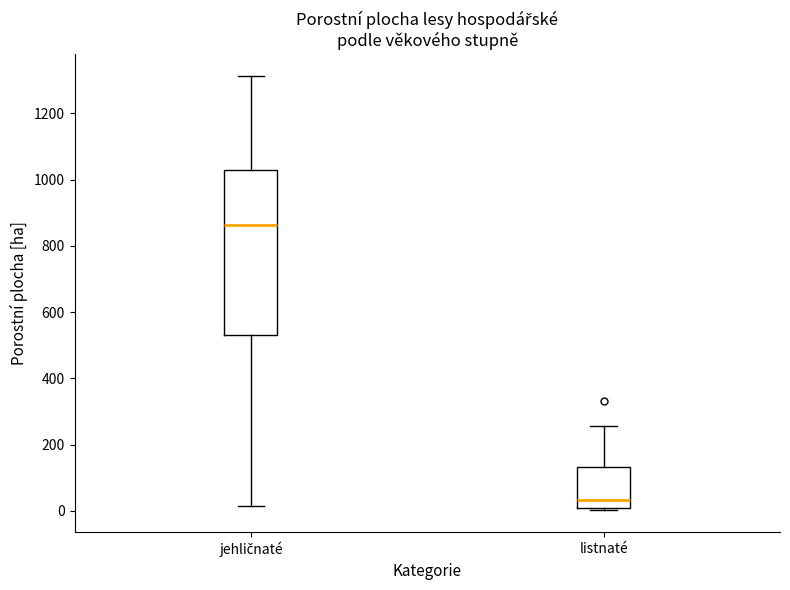

Where is the upper edge of the box for jehličnaté on the y-axis? The values are not printed on the chart, so give them approximately, as read against the axis.

1020